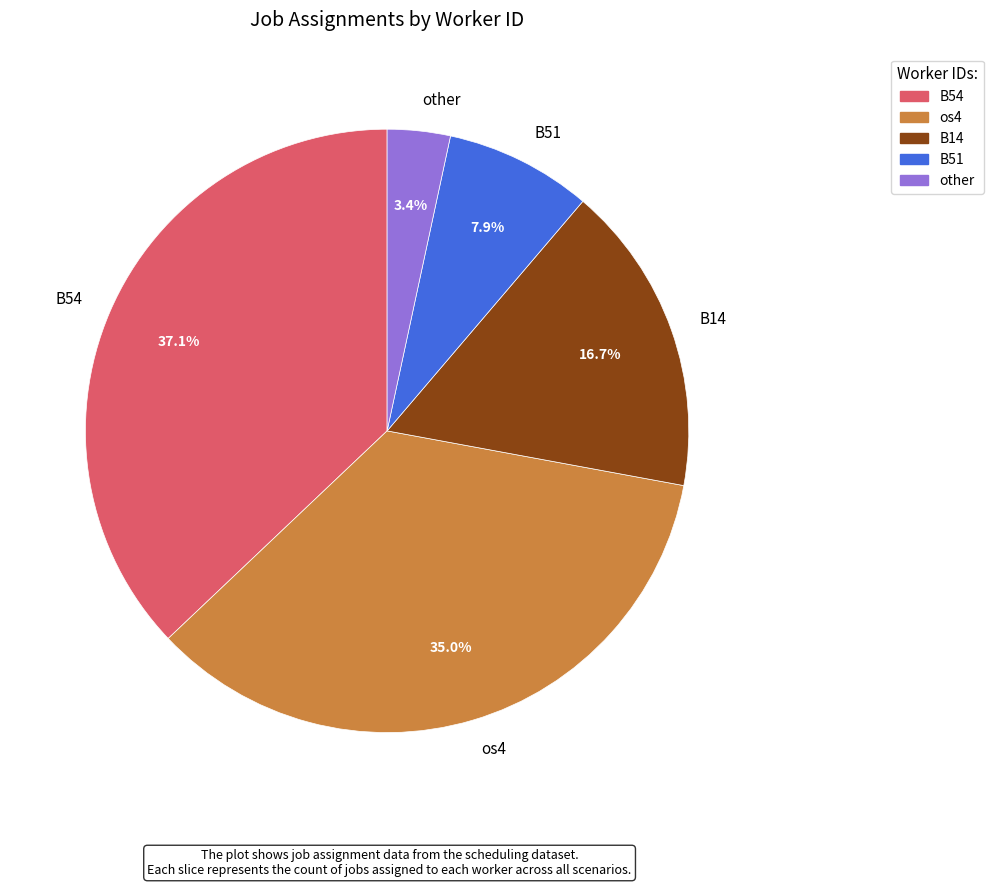

True or false: os4 accounts for 49% of the total.

False